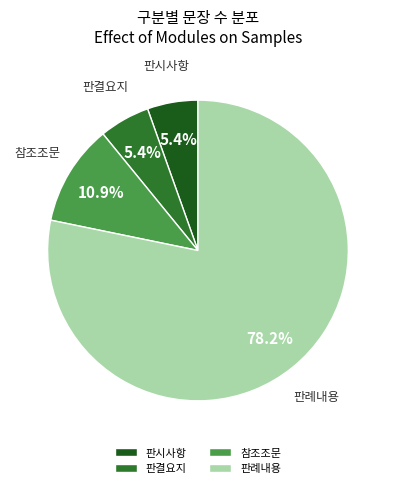

Count the number of slices in the pie.

4